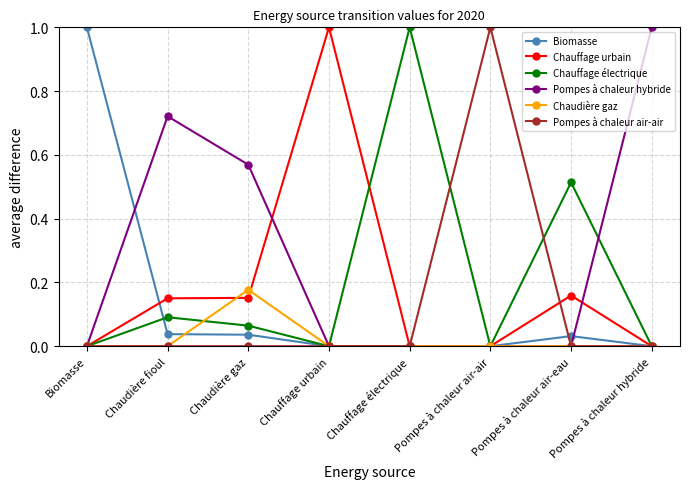

Is it true that Pompes à chaleur hybride equals -0.5 at Chauffage urbain?

False